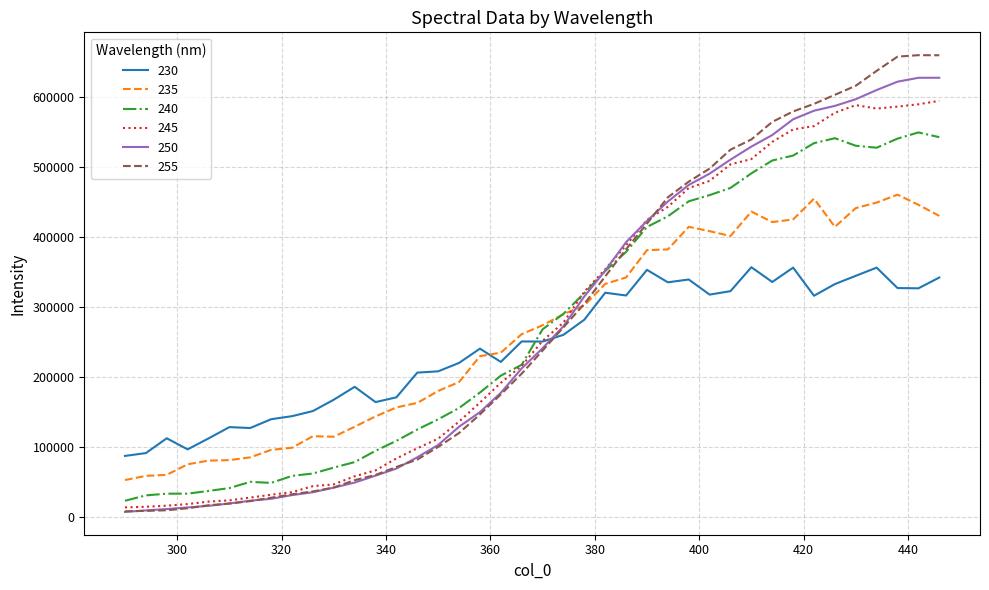

At how many categories does at least one series exceed 451030?

14